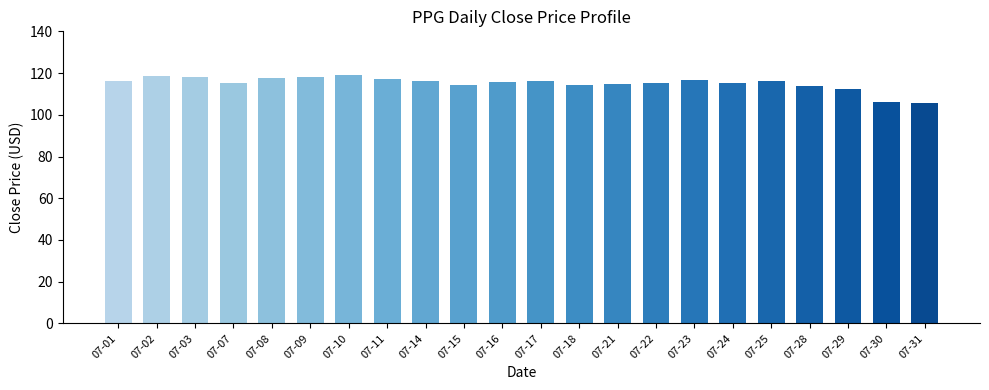

The value at 07-10 is 204.3. True or false?

False